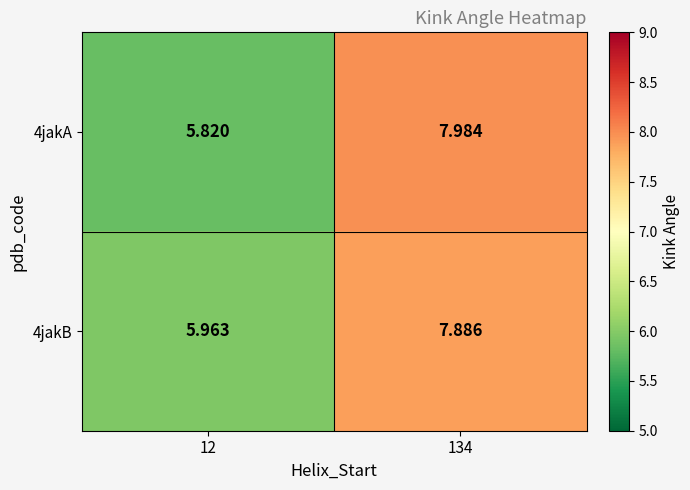

Is the value of 4jakB at 12 greater than the value of 4jakA at 134?

No